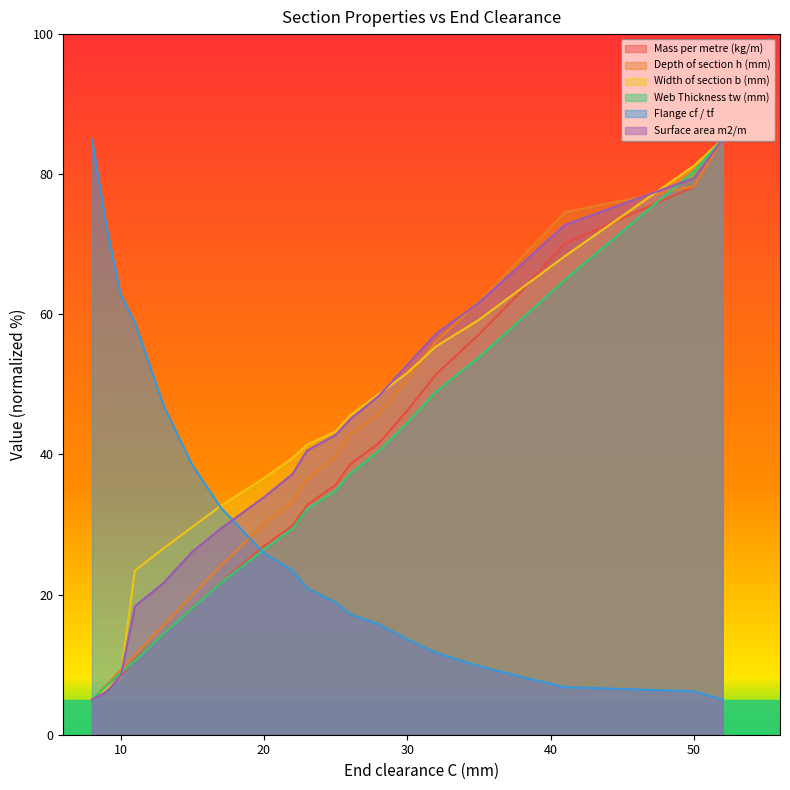

At which category does the chart reach its minimum across all series?

52